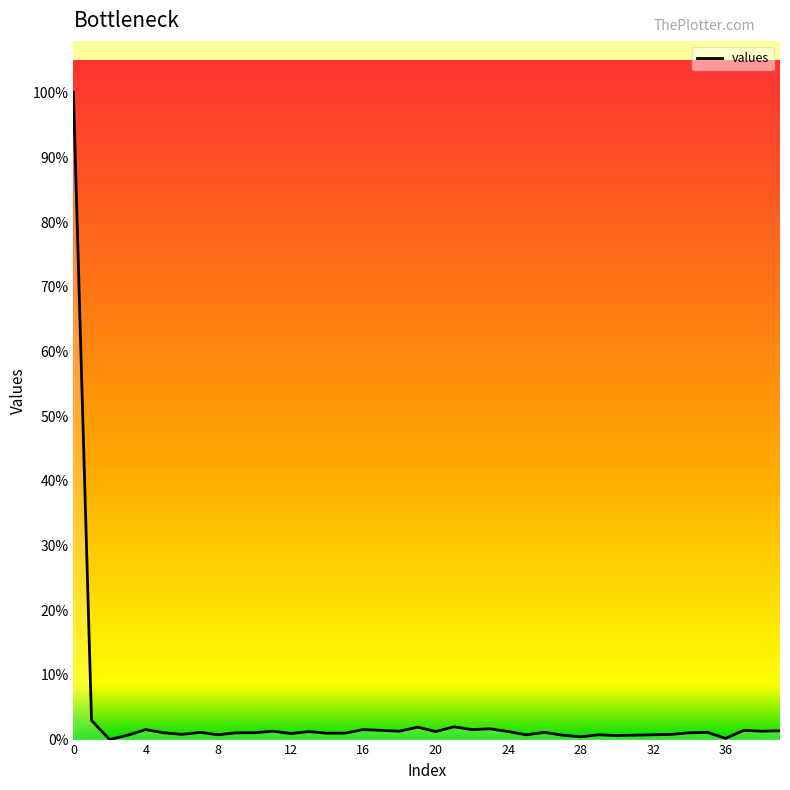

Is this an area chart (filled region under the line)?

Yes